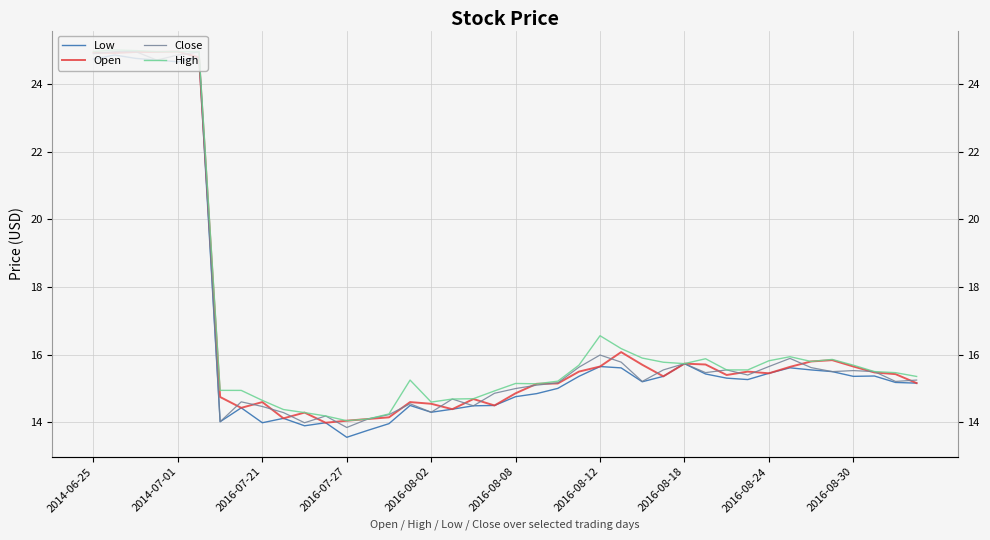

What are all the series names shown in the legend?

Low, Open, Close, High